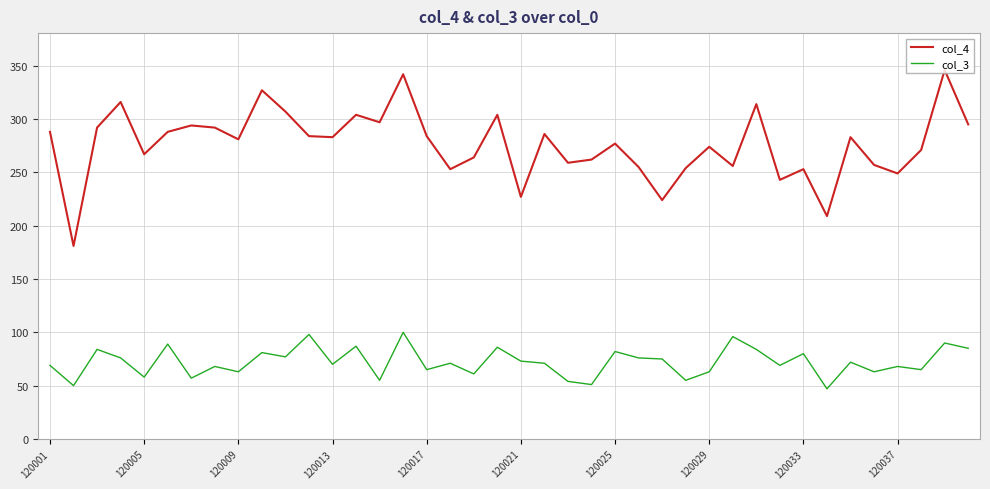

Does the chart have visible grid lines?

Yes